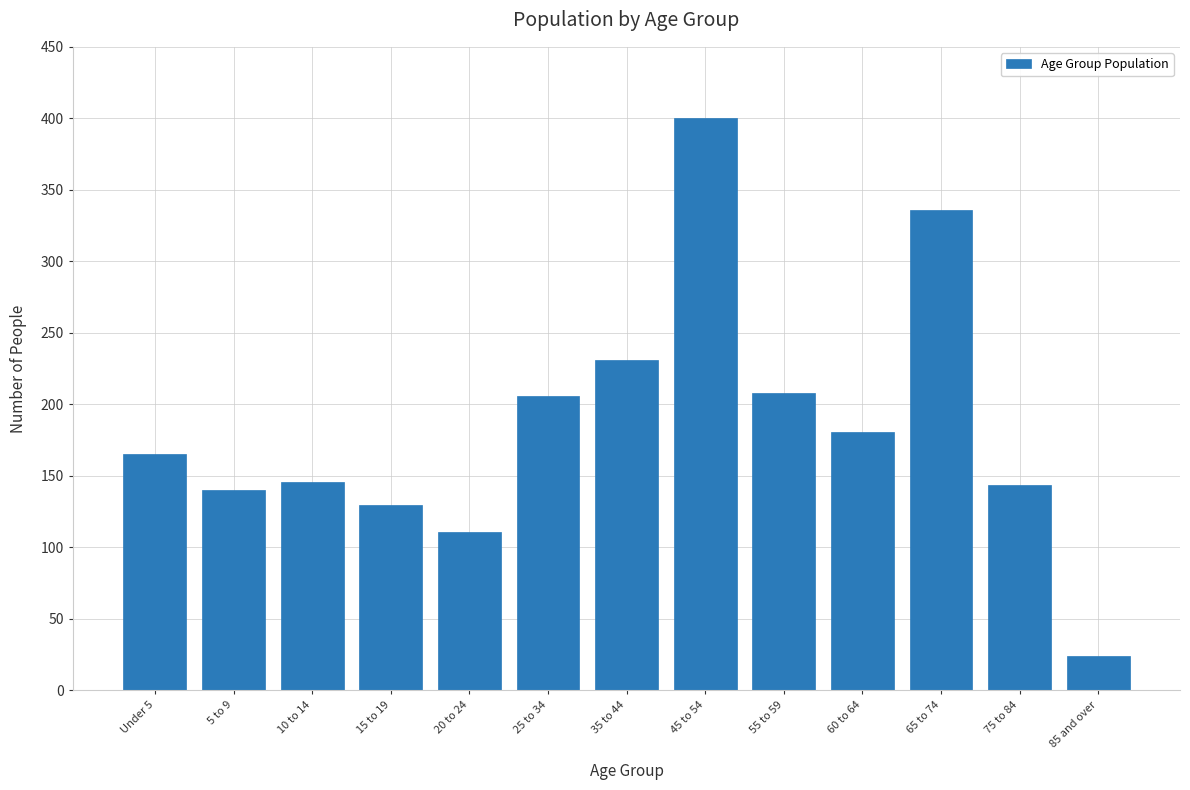

Reading left to right, extract all data points from this chart.

Under 5=165	5 to 9=140	10 to 14=146	15 to 19=130	20 to 24=111	25 to 34=206	35 to 44=231	45 to 54=400	55 to 59=208	60 to 64=181	65 to 74=336	75 to 84=144	85 and over=24